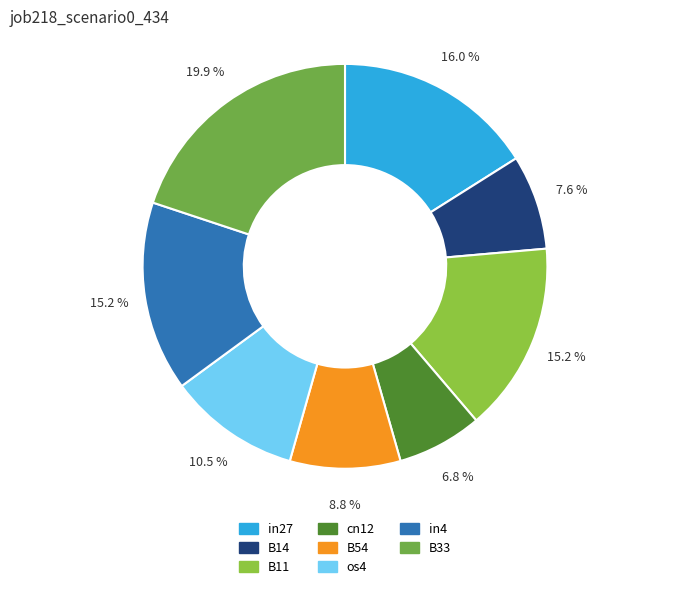

How many slices are in this pie chart?

8